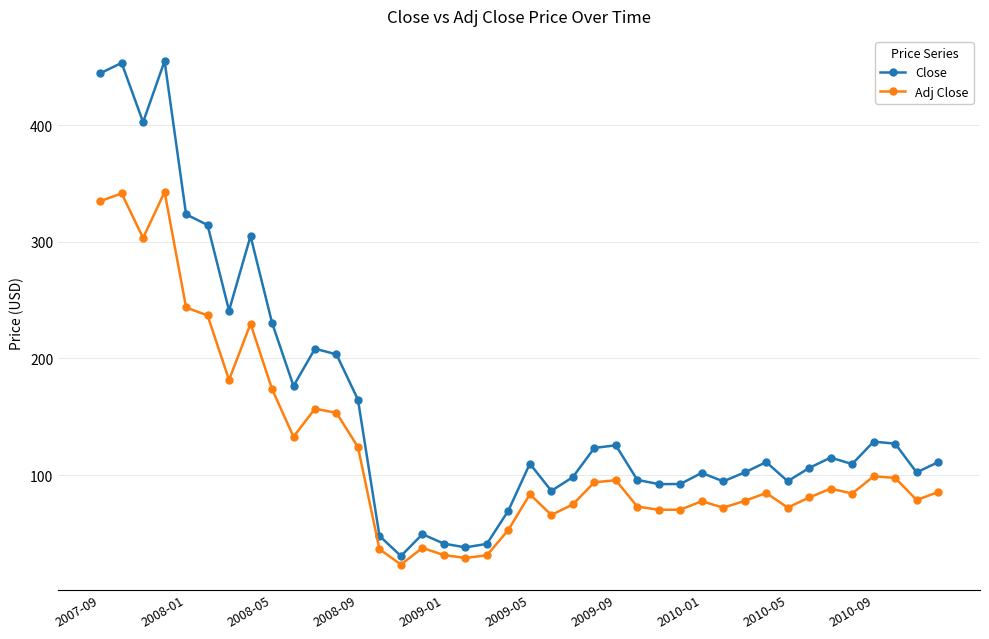

True or false: Close and Adj Close intersect in this chart.

False